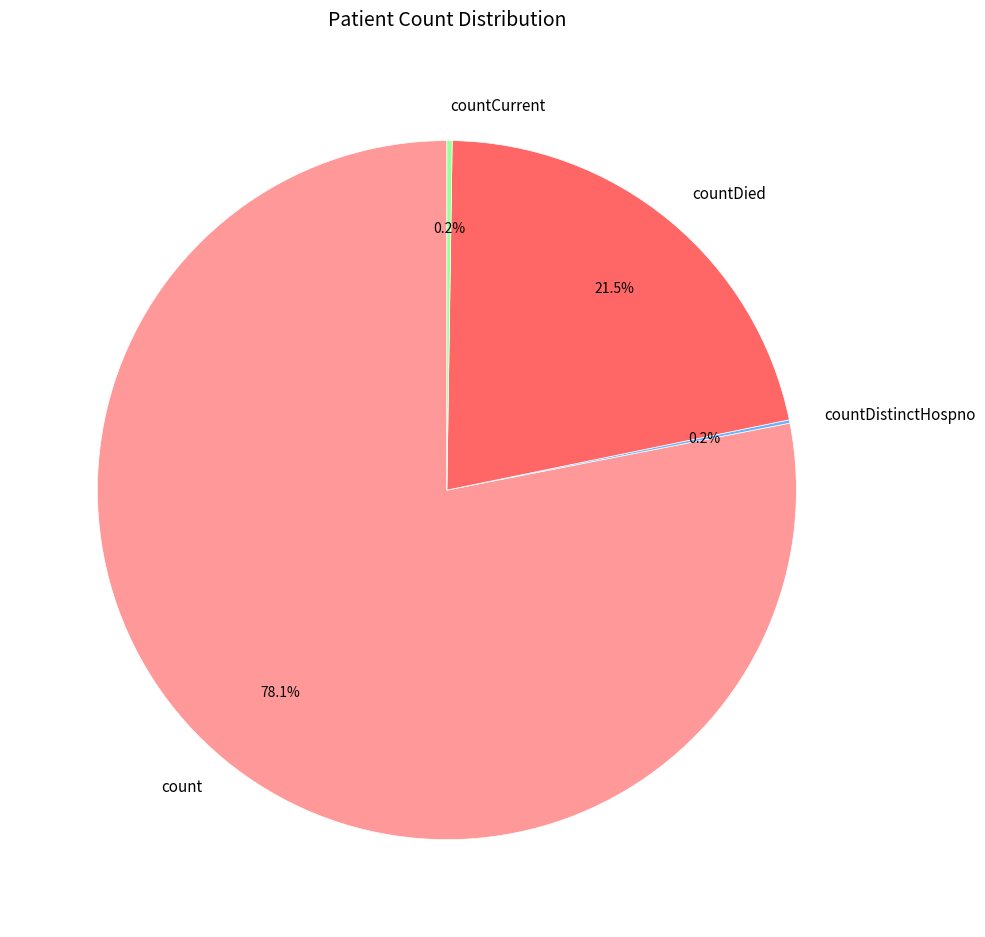

Is there a majority slice in this chart?

Yes